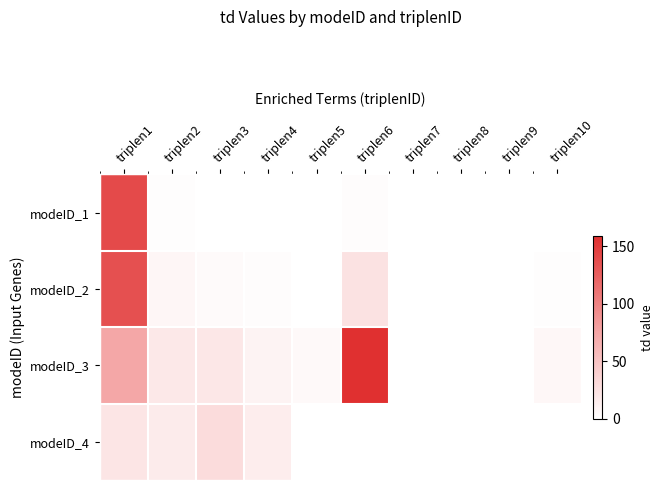

How many series are shown in this chart?

4